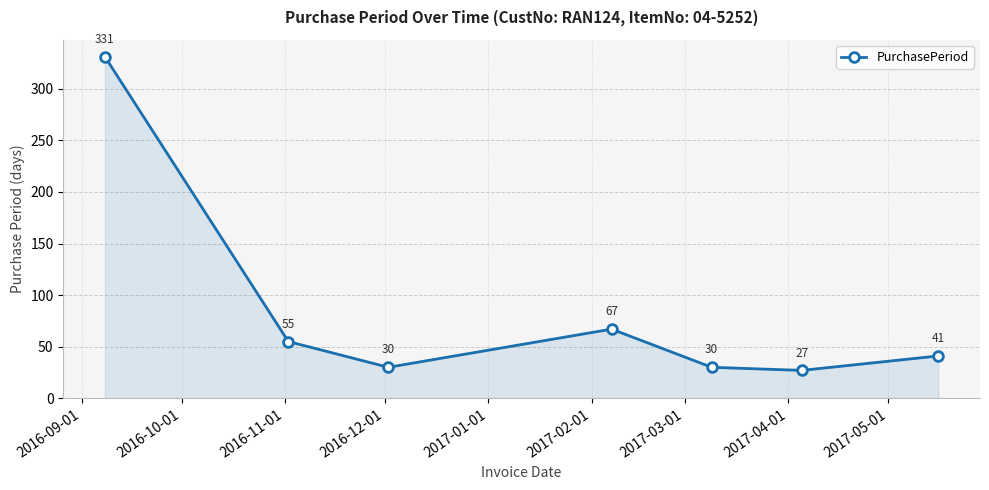

What is the maximum value shown in the chart?

331